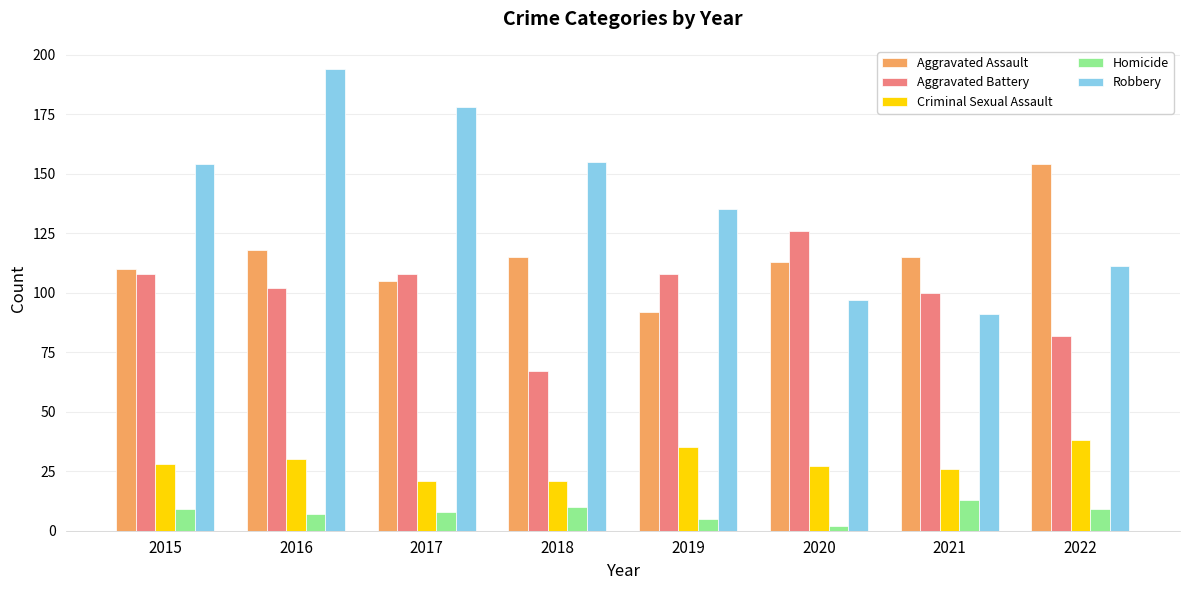

Which series has the widest spread of values?

Robbery